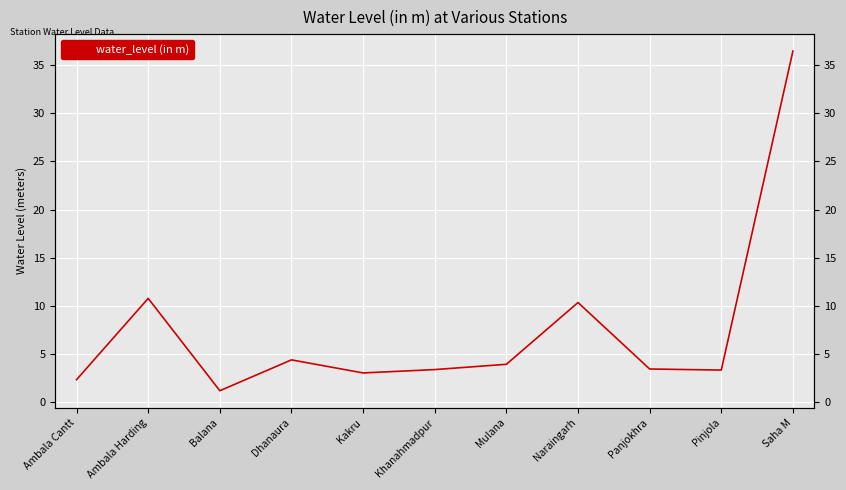

What is the ratio of the value at Ambala Harding to the value at Panjokhra?

3.2